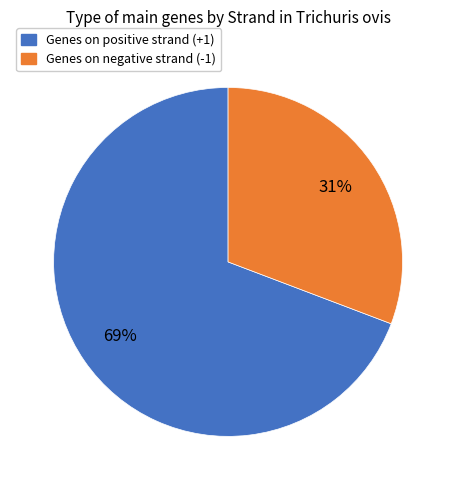

To the nearest percent, what is the average slice percentage?

50%